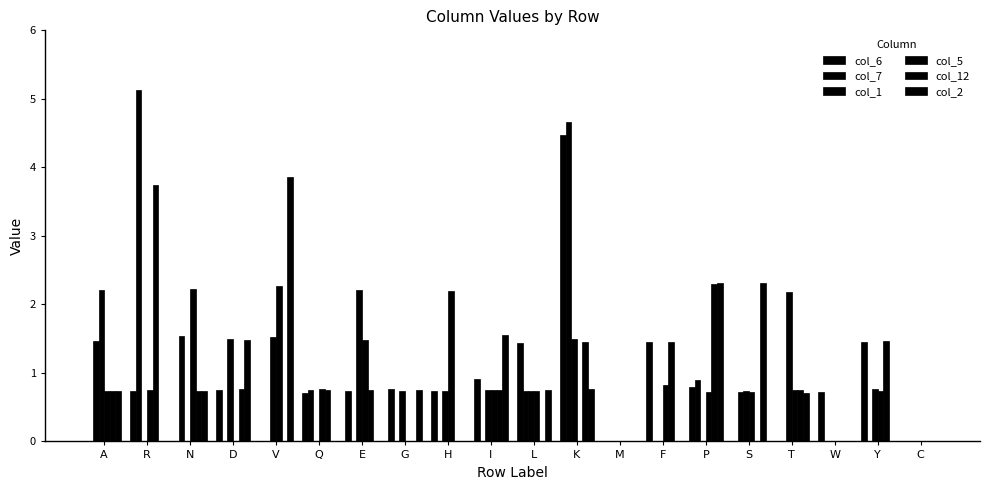

Reading left to right, extract all data points from this chart.

col_6: 0.0	0.7	0.0	0.7	0.0	0.7	0.7	0.8	0.7	0.9	1.4	4.5	0.0	1.5	0.8	0.0	0.0	0.7	1.5	0.0
col_7: 1.5	5.1	1.5	0.0	0.0	0.7	0.0	0.0	0.0	0.0	0.7	4.7	0.0	0.0	0.9	0.7	0.0	0.0	0.0	0.0
col_1: 2.2	0.0	0.0	1.5	1.5	0.0	2.2	0.7	0.7	0.8	0.7	1.5	0.0	0.0	0.0	0.7	2.2	0.0	0.8	0.0
col_5: 0.7	0.8	2.2	0.0	2.3	0.8	1.5	0.0	2.2	0.8	0.7	0.0	0.0	0.8	0.7	0.7	0.8	0.0	0.7	0.0
col_12: 0.7	3.7	0.7	0.8	0.0	0.8	0.8	0.0	0.0	0.7	0.0	1.5	0.0	1.5	2.3	0.0	0.7	0.0	1.5	0.0
col_2: 0.7	0.0	0.7	1.5	3.9	0.0	0.0	0.7	0.0	1.6	0.8	0.8	0.0	0.0	2.3	2.3	0.7	0.0	0.0	0.0